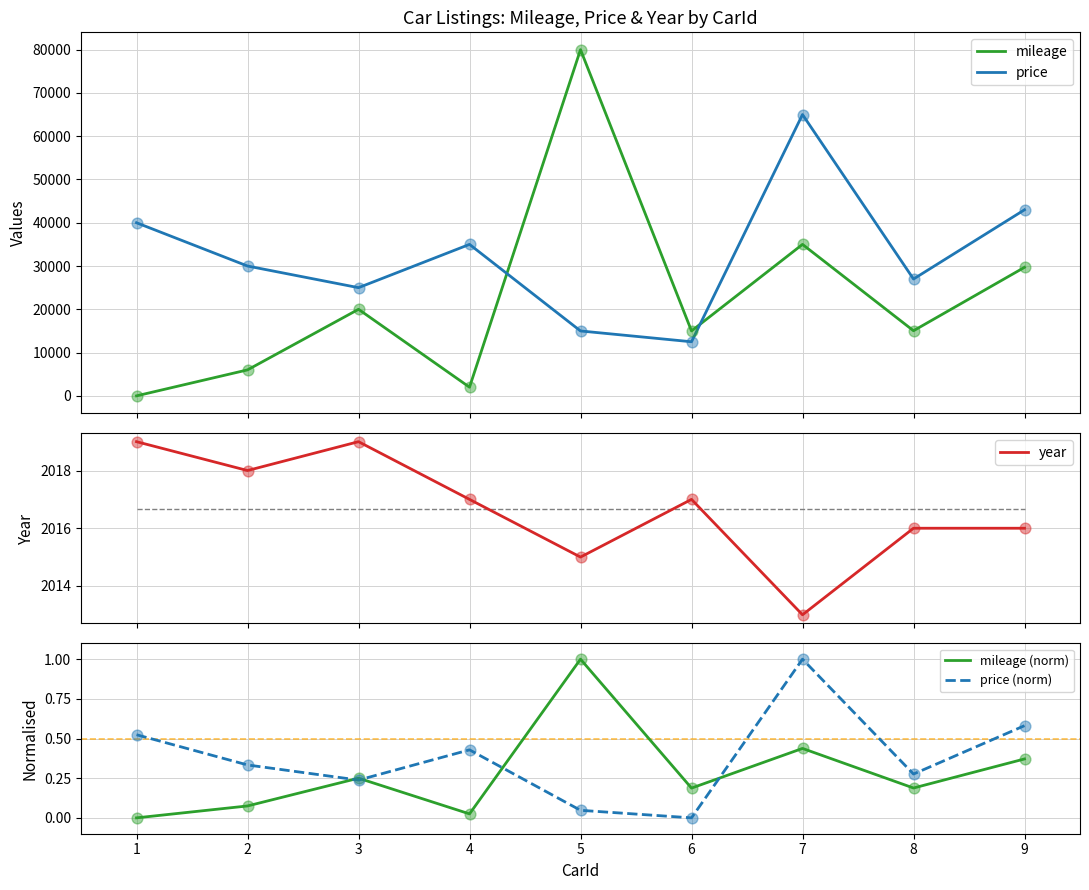

Which series reaches the maximum Y coordinate?

mileage